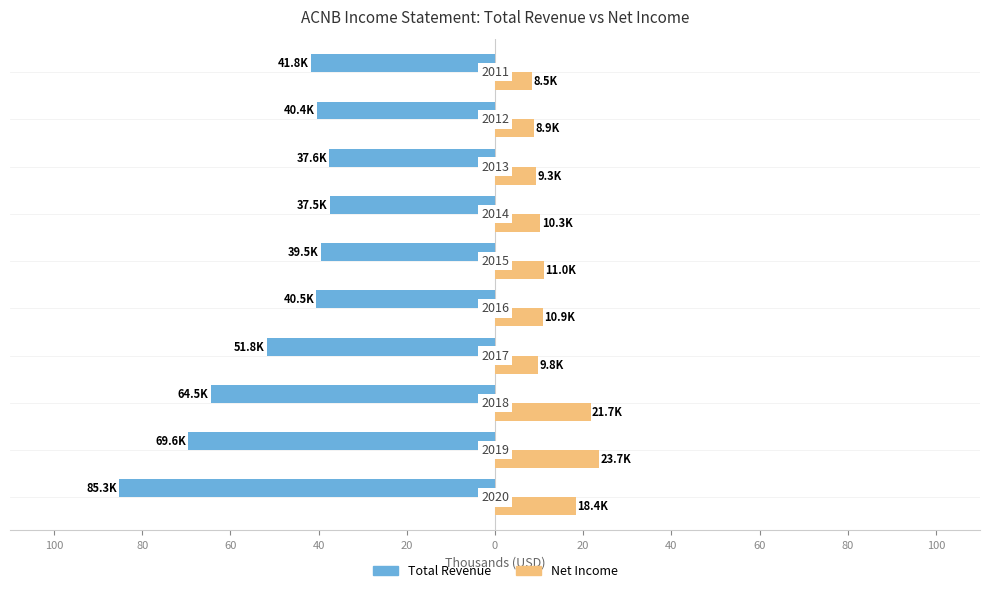

What is the value of the Net Income bar at the 5th from the left?

10.9